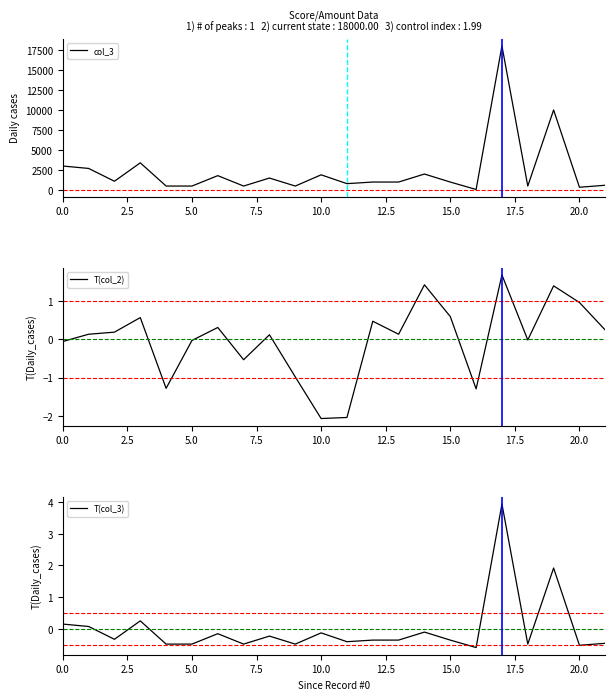

True or false: col_3 and T(col_3) intersect in this chart.

False